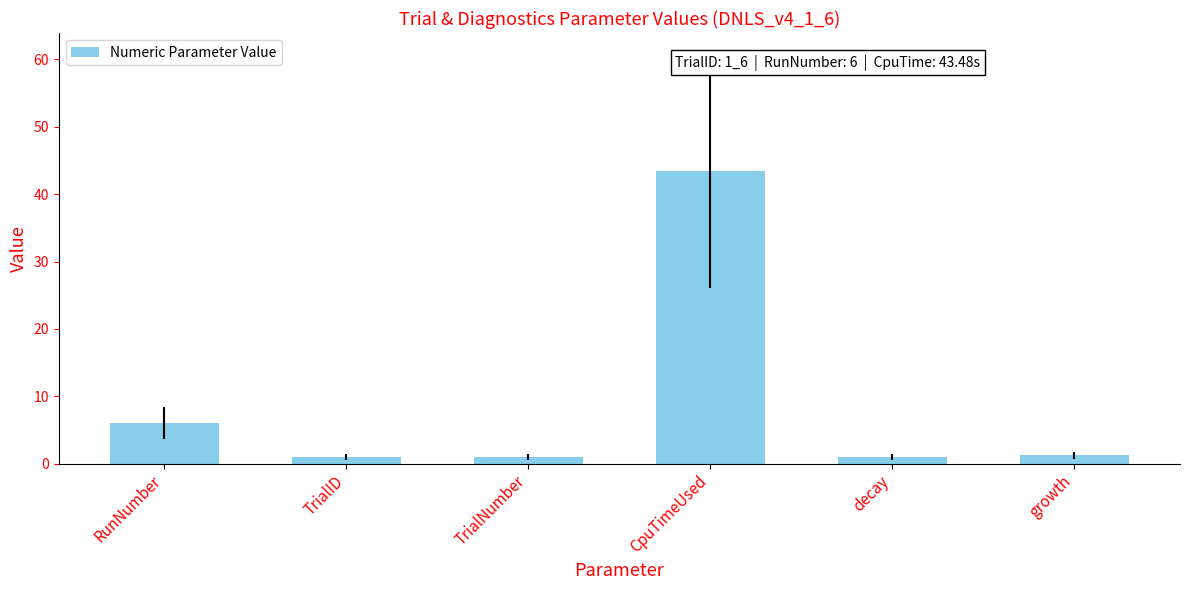

What is the sum of all values?

53.7